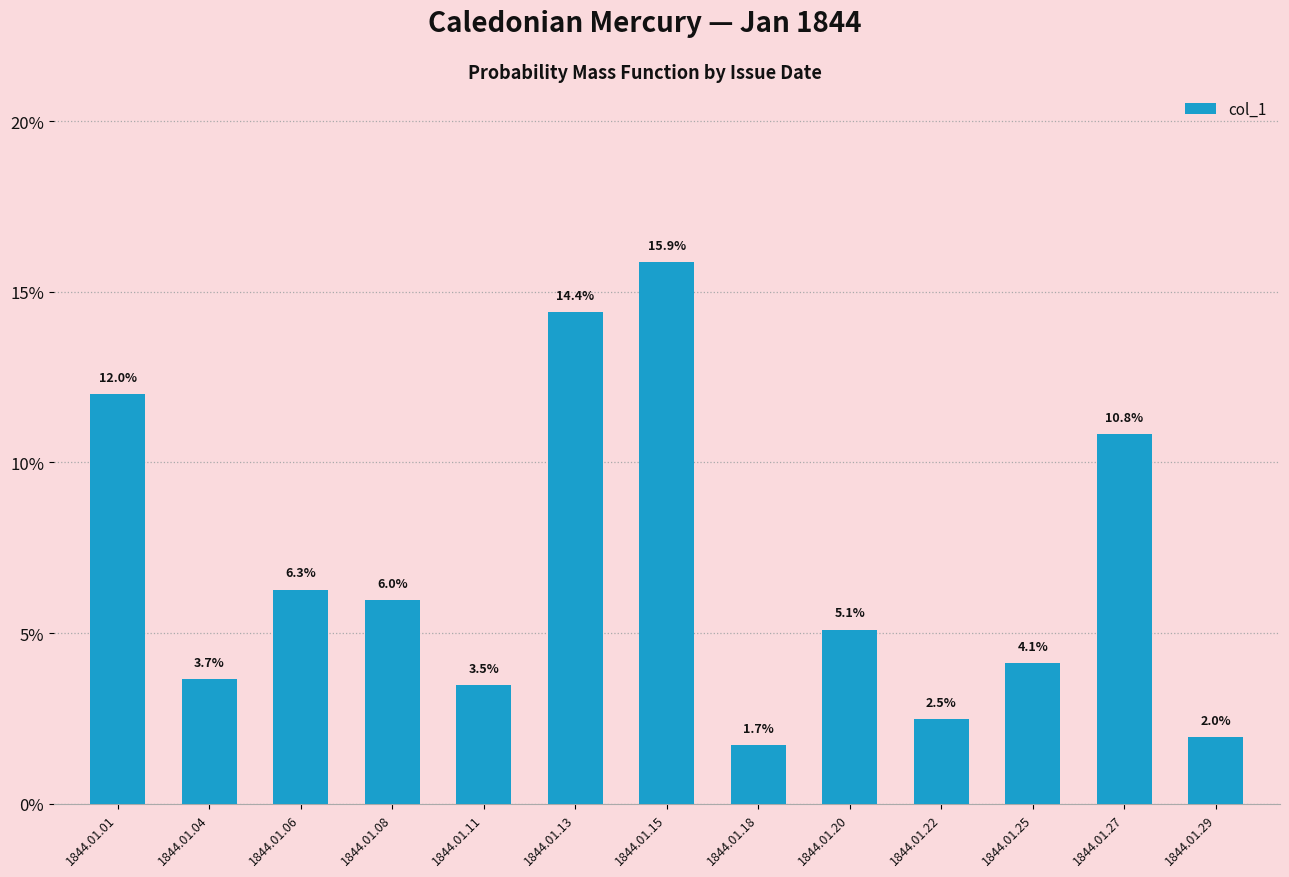

Does the chart contain any negative values?

No